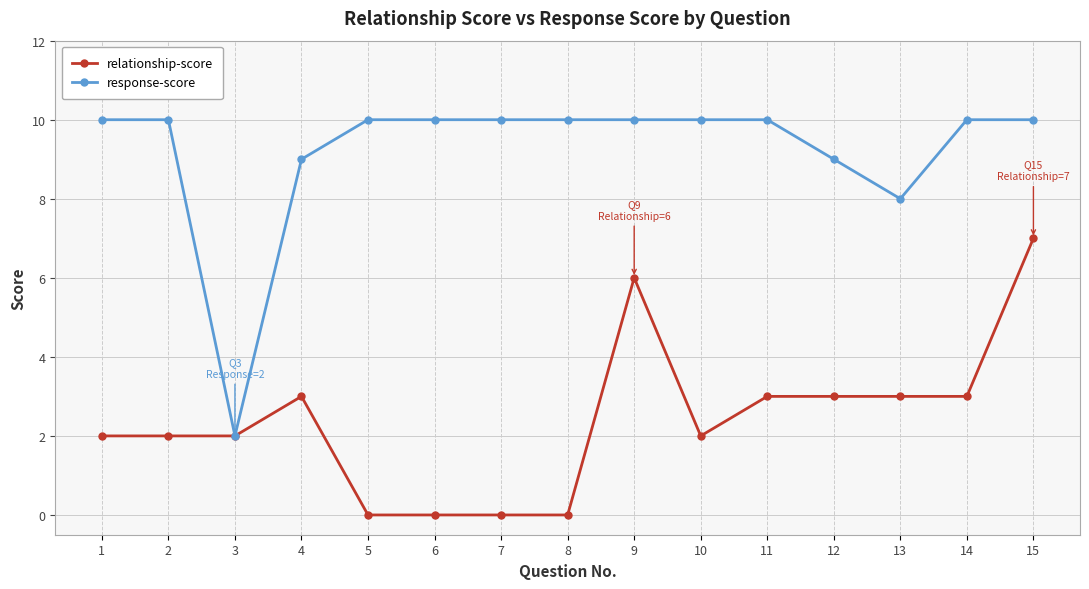

How many distinct data groups are displayed?

2